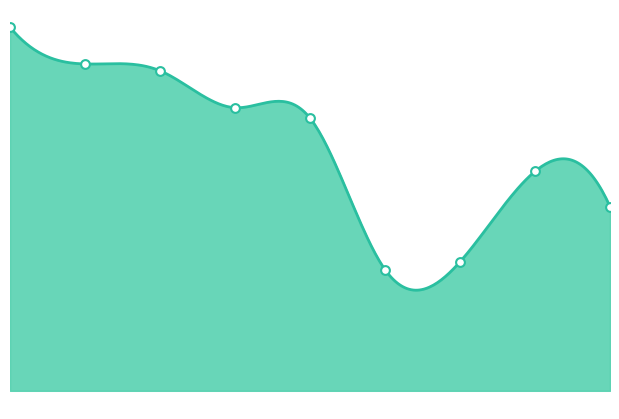

Which has a higher value, 8 or 4?

4